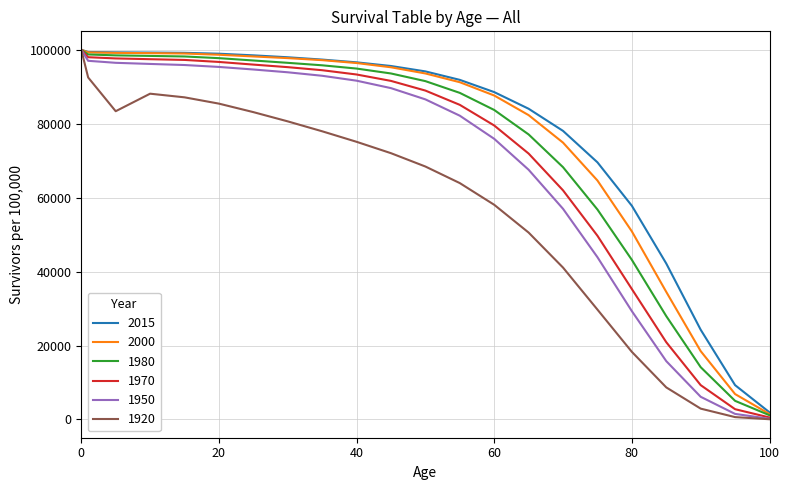

Rank the series by their maximum value, from lowest to highest.

2015, 2000, 1980, 1970, 1950, 1920